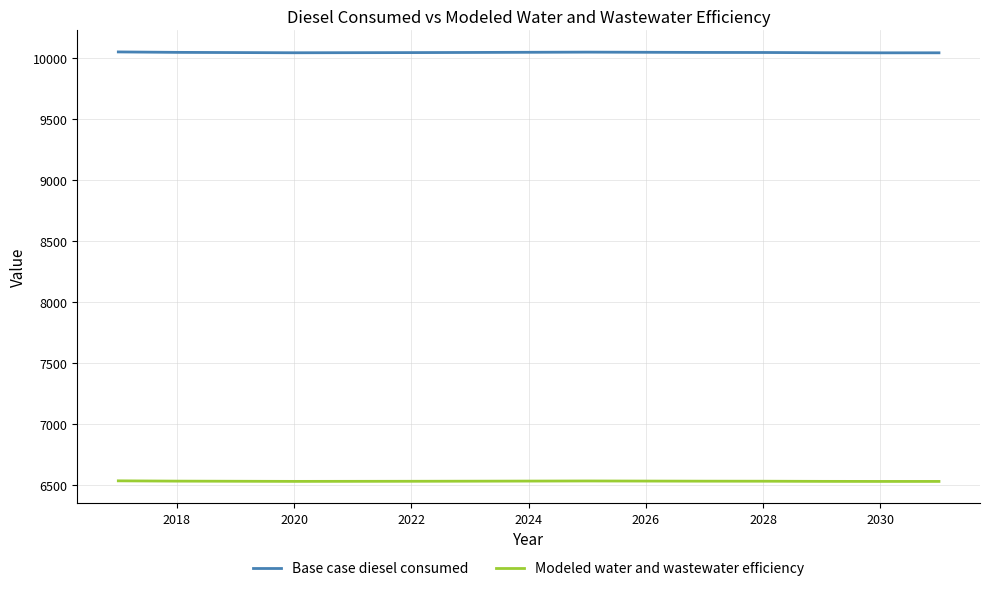

Which series has the largest total across all categories?

Base case diesel consumed